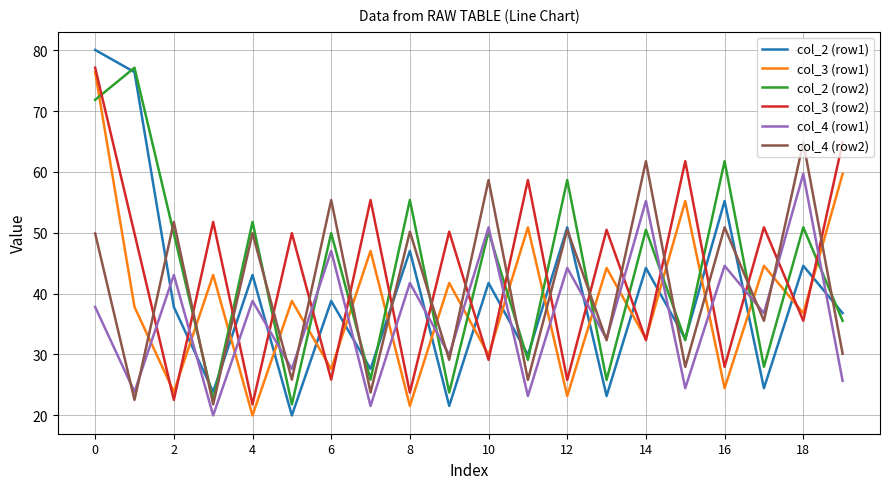

Which series has the largest range (max minus min)?

col_2 (row1)